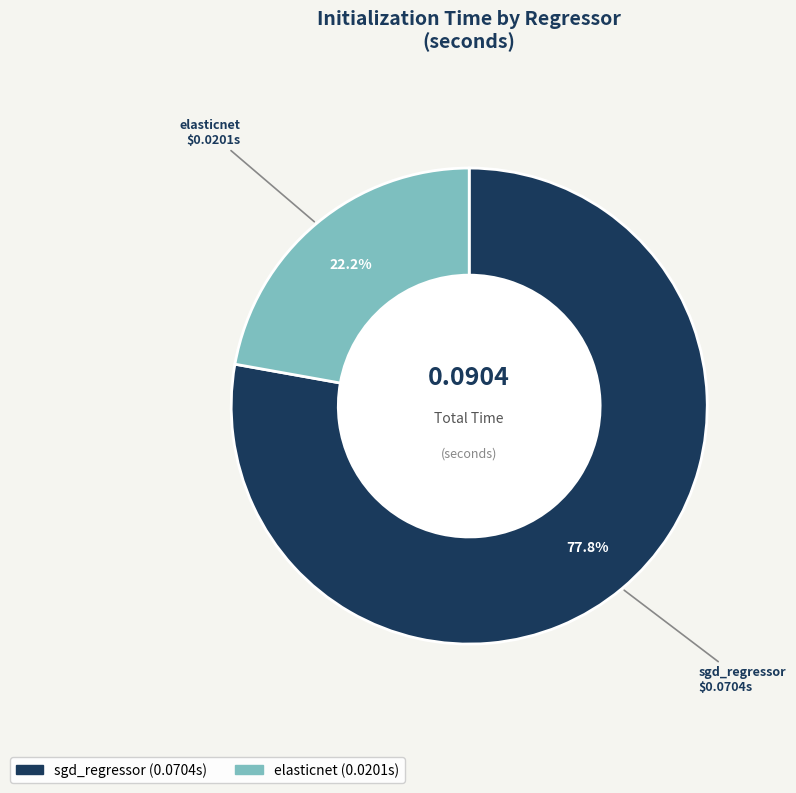

Which category accounts for the majority?

sgd_regressor